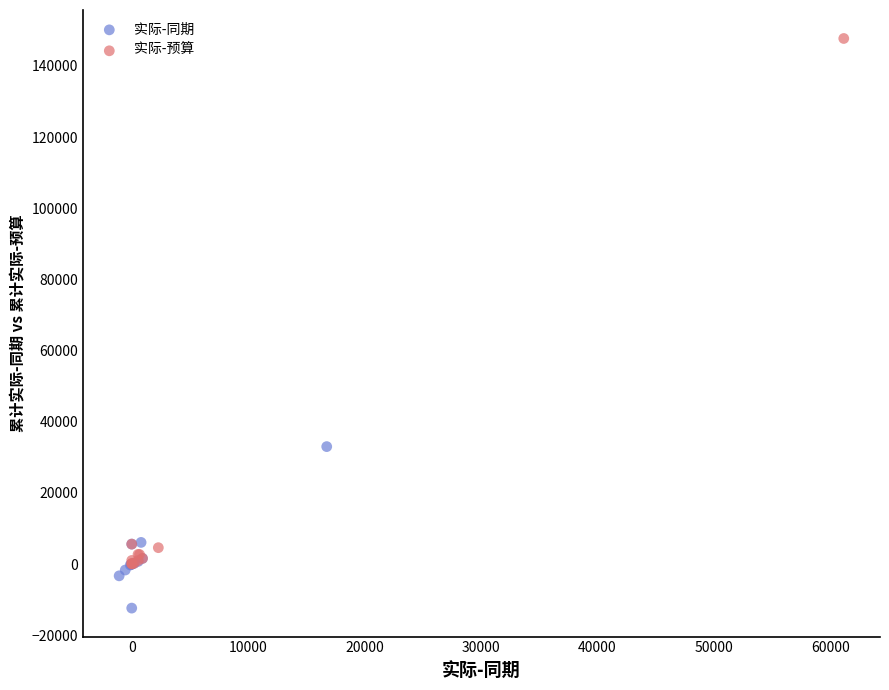

Which series reaches the minimum Y coordinate?

实际-同期